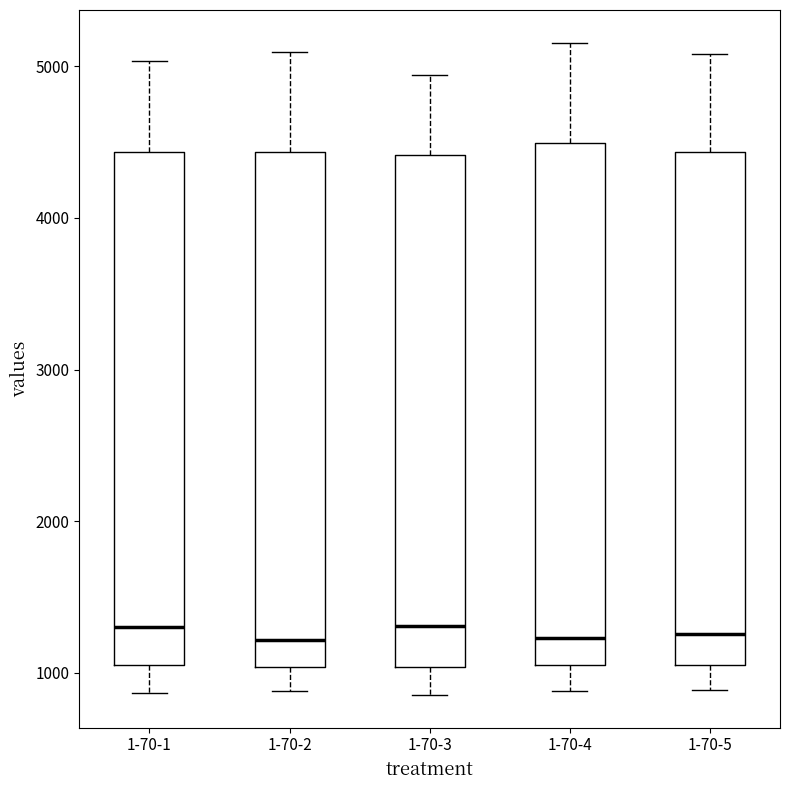

Reading left to right, read every box against the y-axis: the position of its median line, the range the box covers, and the ends of its whiskers. The values are not printed on the chart, so give them approximately, as read against the axis.

1-70-1: median 1300, box 1100 to 4400, whiskers 900 to 5000
1-70-2: median 1200, box 1000 to 4400, whiskers 900 to 5100
1-70-3: median 1300, box 1000 to 4400, whiskers 900 to 4900
1-70-4: median 1200, box 1100 to 4500, whiskers 900 to 5200
1-70-5: median 1300, box 1100 to 4400, whiskers 900 to 5100